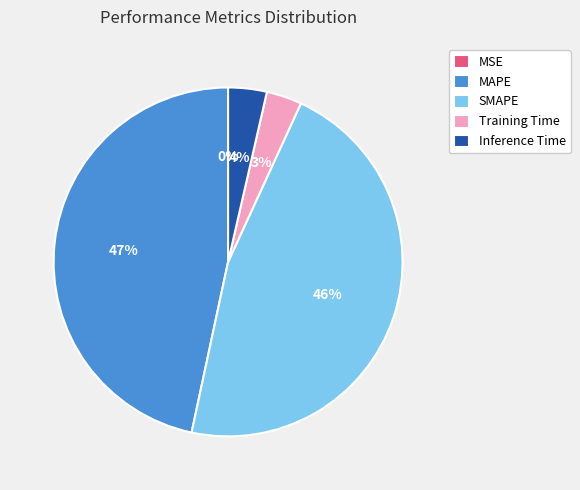

Does any single category account for the majority?

No